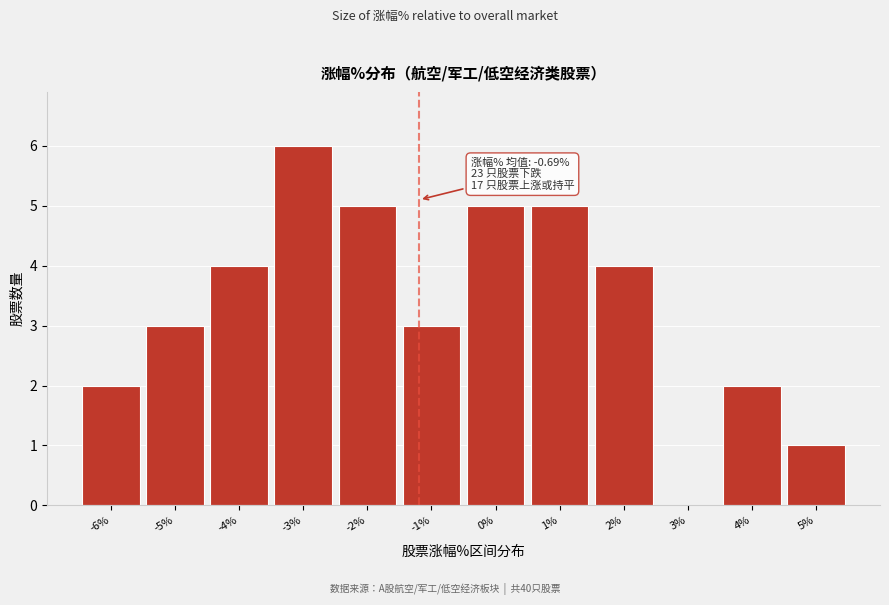

Reading right to left, list all the values displayed in this chart.

5%=1	4%=2	3%=0	2%=4	1%=5	0%=5	-1%=3	-2%=5	-3%=6	-4%=4	-5%=3	-6%=2